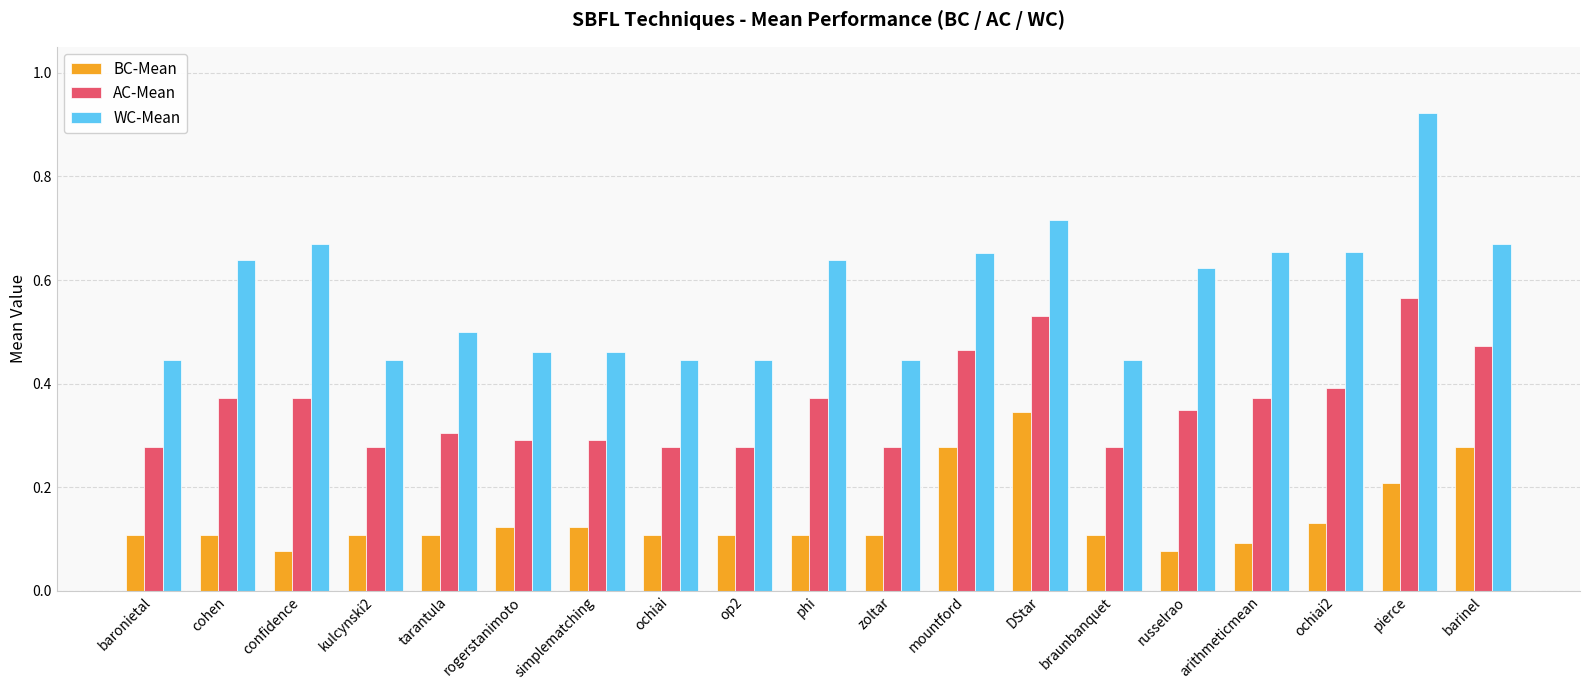

Is it true that WC-Mean equals 0.7 at rogerstanimoto?

False